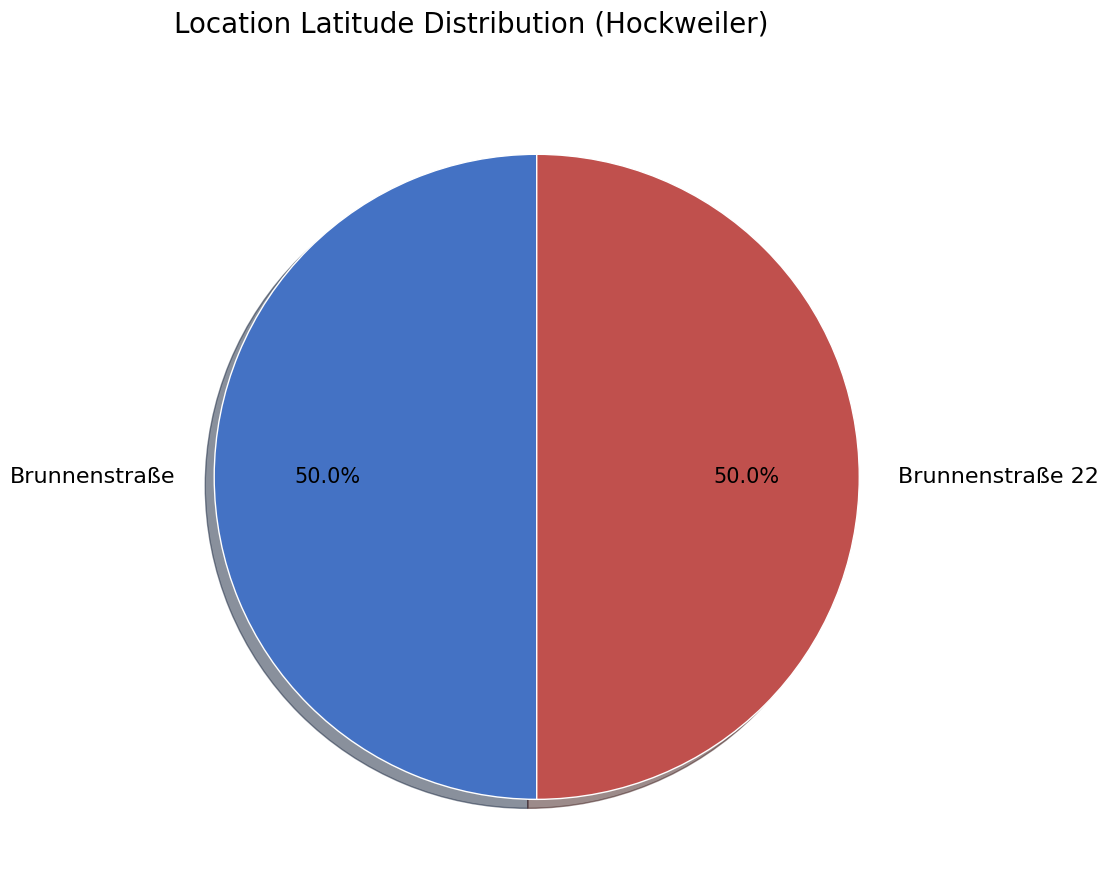

Approximately how many times larger is the value at Brunnenstraße 22 compared to Brunnenstraße?

1.0